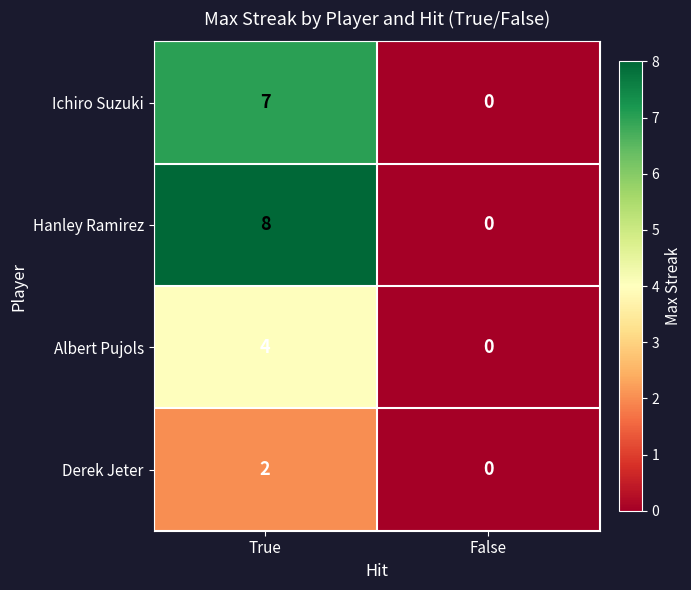

At True, list the series in order from smallest to largest.

Derek Jeter, Albert Pujols, Ichiro Suzuki, Hanley Ramirez